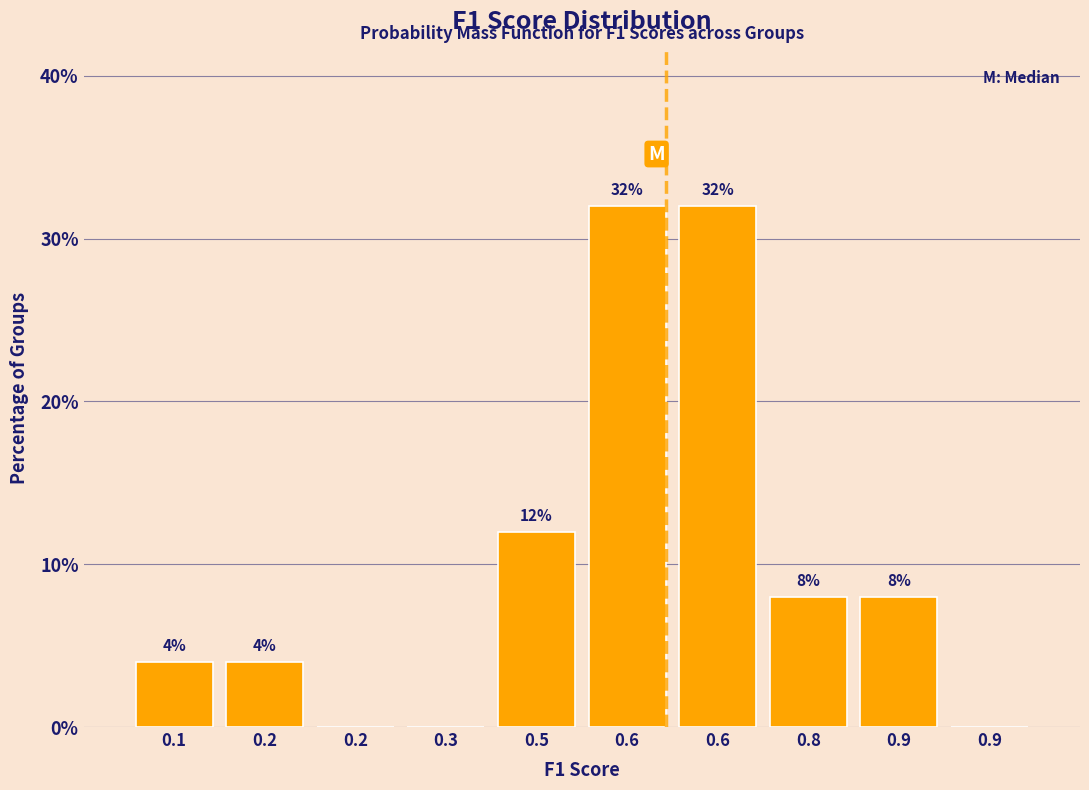

Count the number of data series in this chart.

1